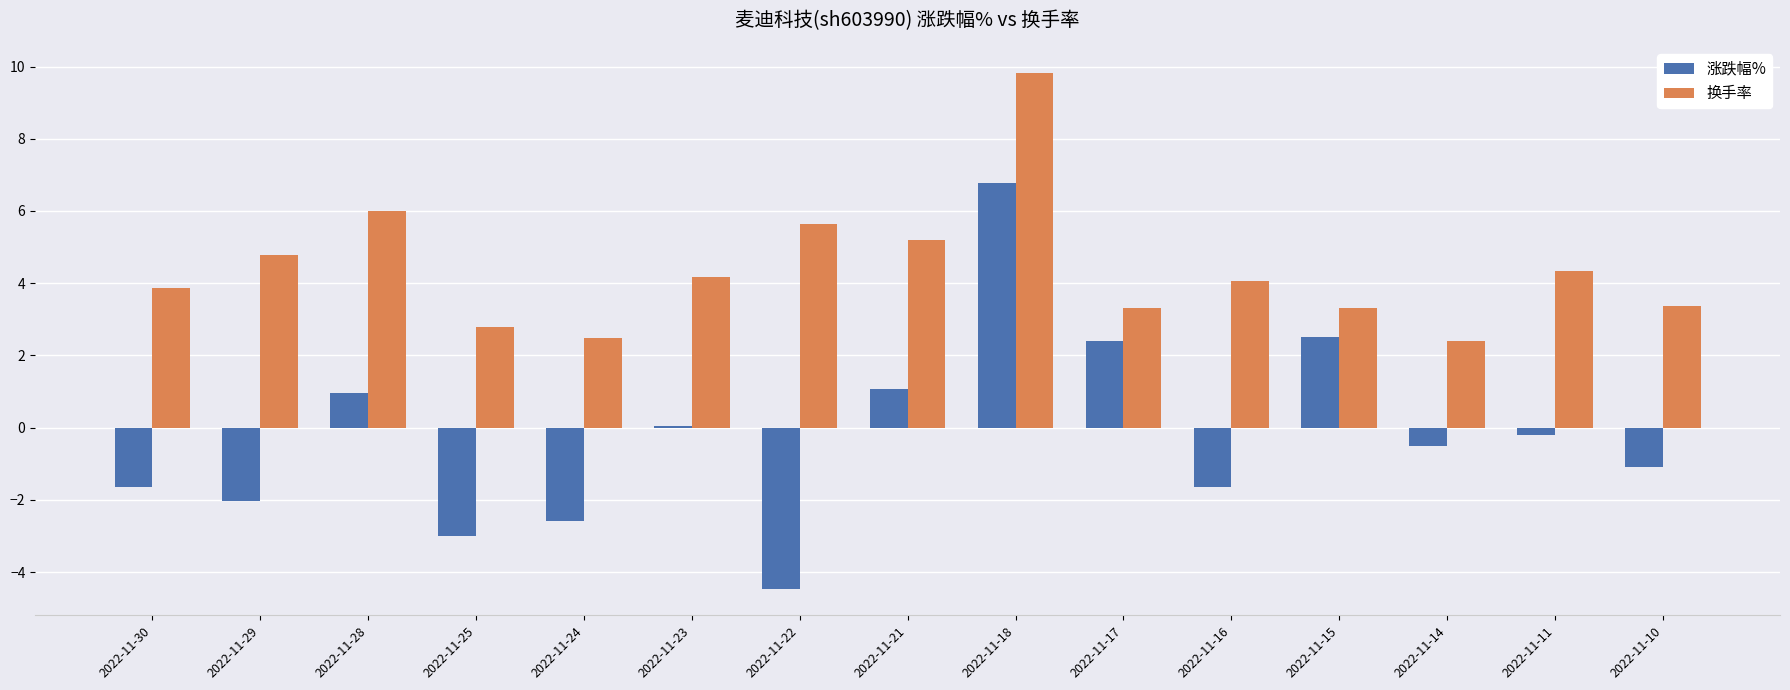

At which category is the sum across all series the highest?

2022-11-18